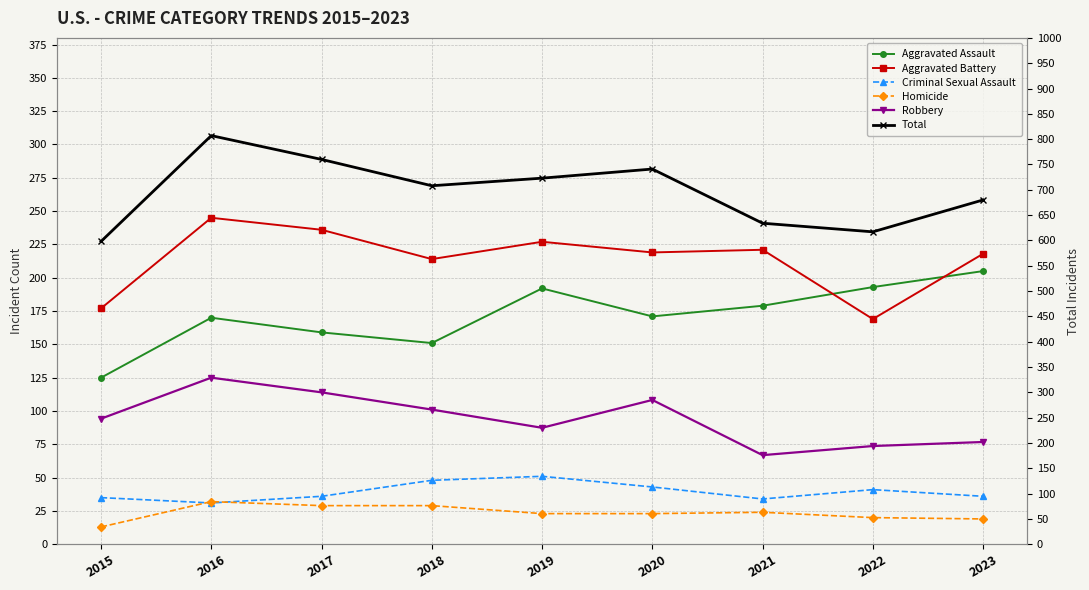

Which series has the largest total across all categories?

Total